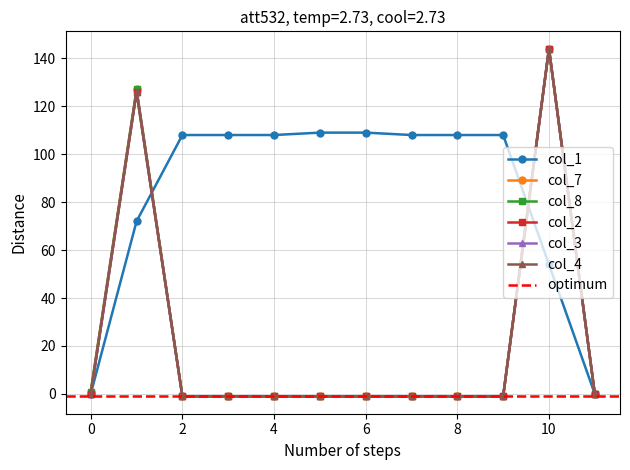

How many distinct data groups are displayed?

6